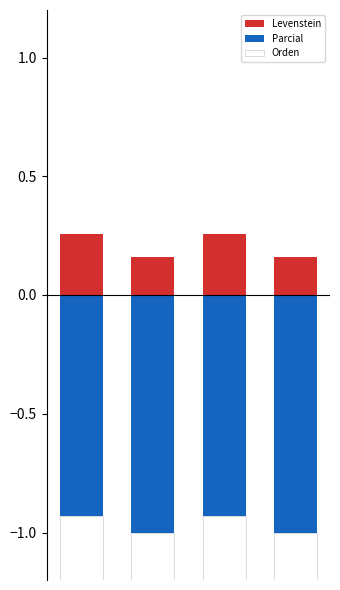

What is the total value across all series at 2?

-1.5